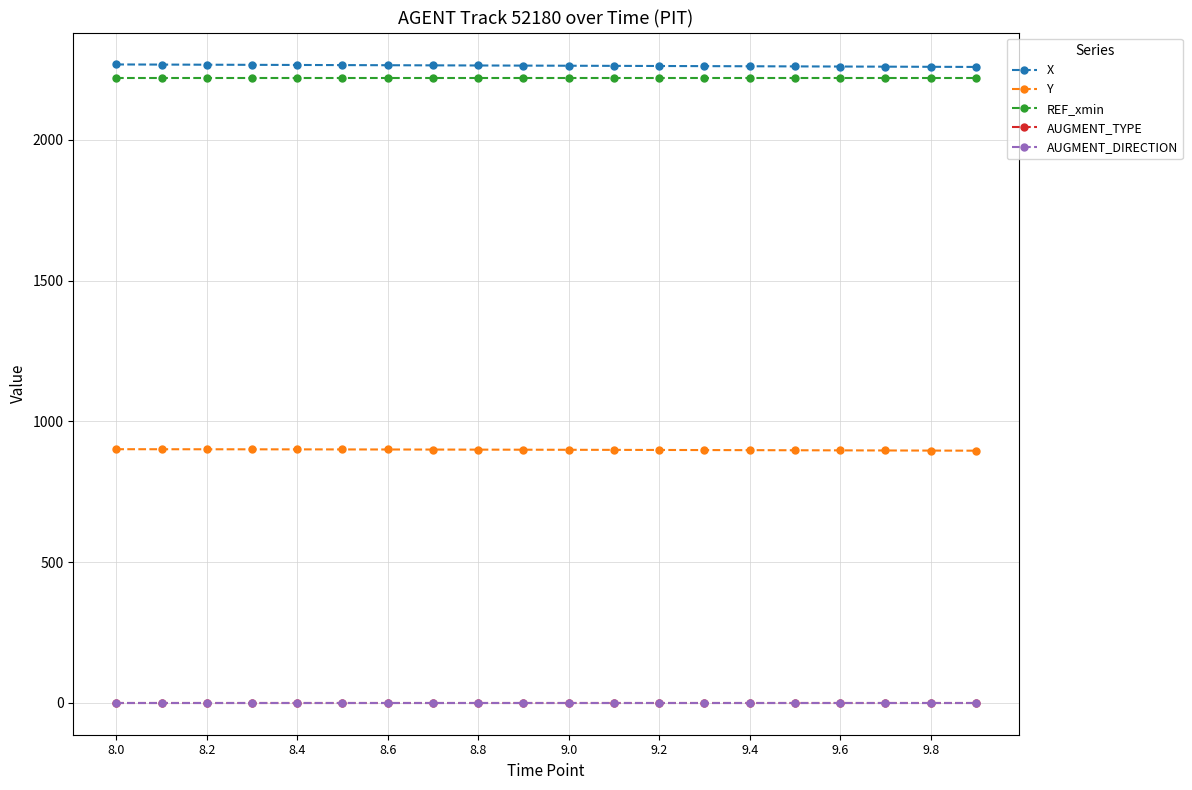

What is the greatest value displayed?

2267.5